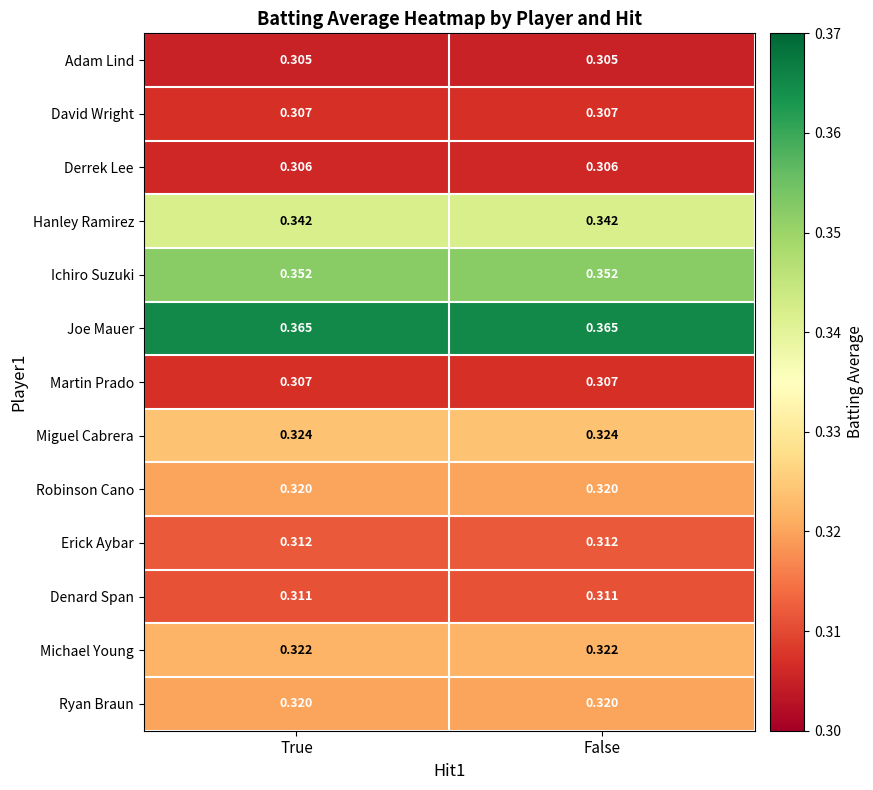

Is the value of Michael Young at True greater than the value of Joe Mauer at False?

No